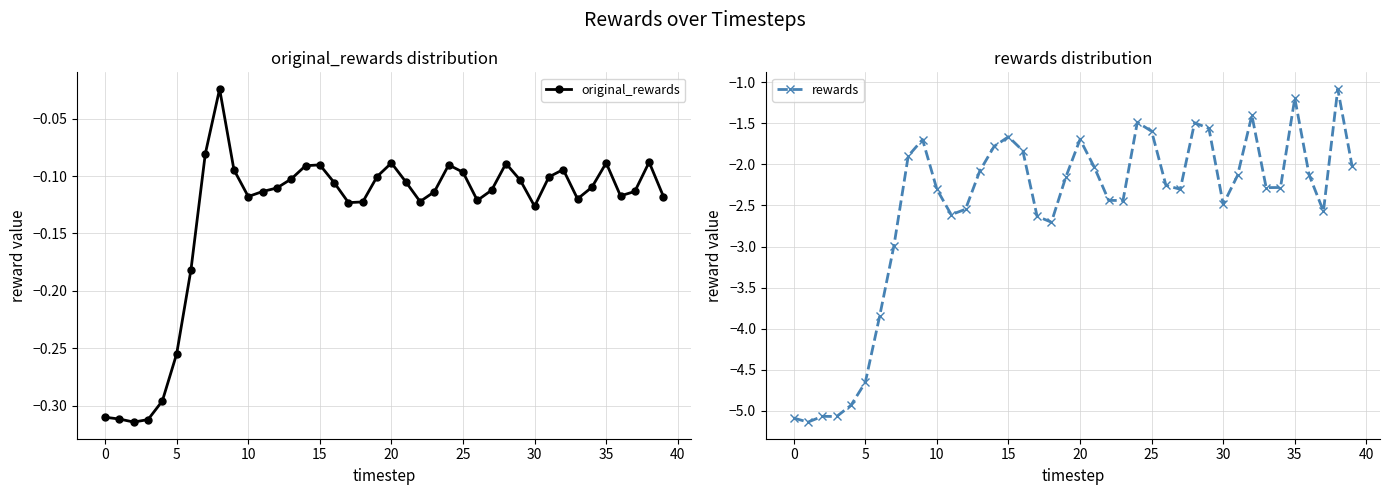

True or false: original_rewards and rewards intersect in this chart.

False